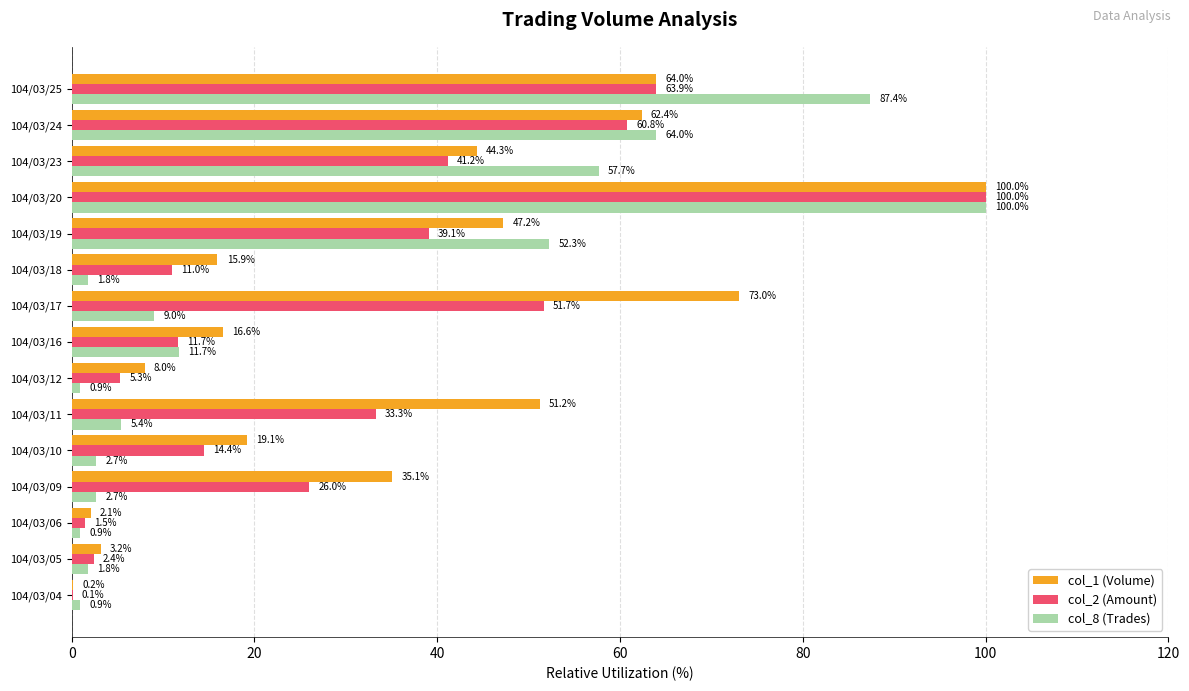

Which series changed the most between 104/03/06 and 104/03/09?

col_1 (Volume)